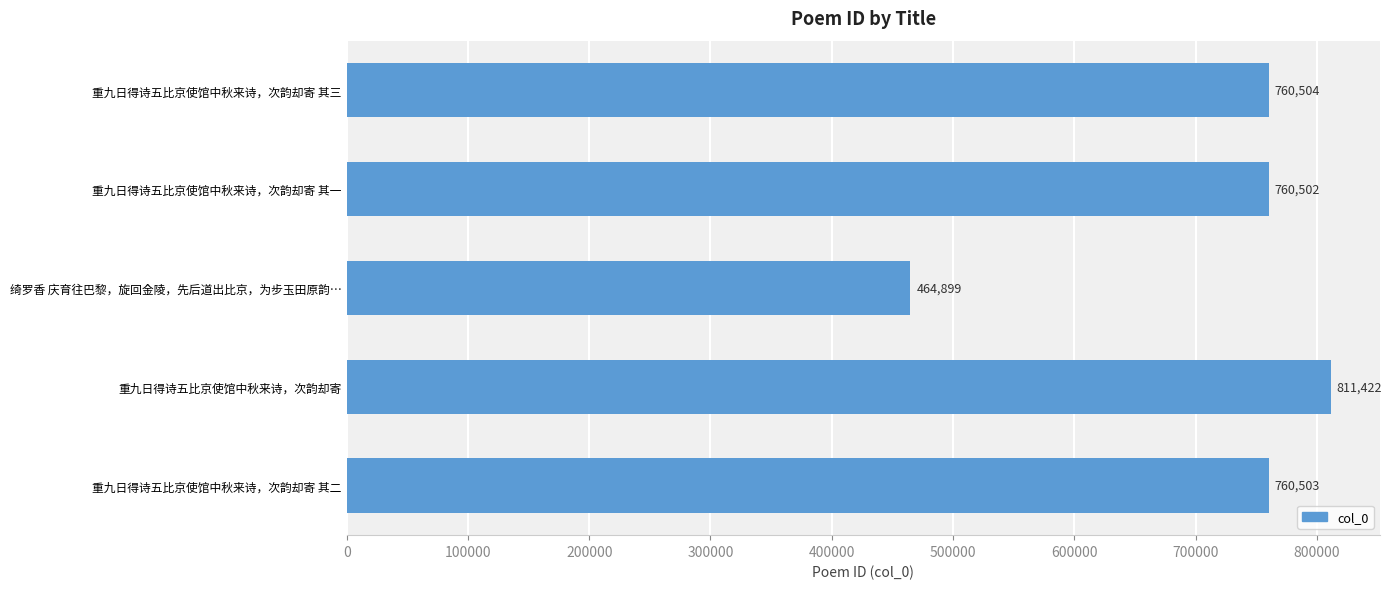

How many data points are less than 760503?

2